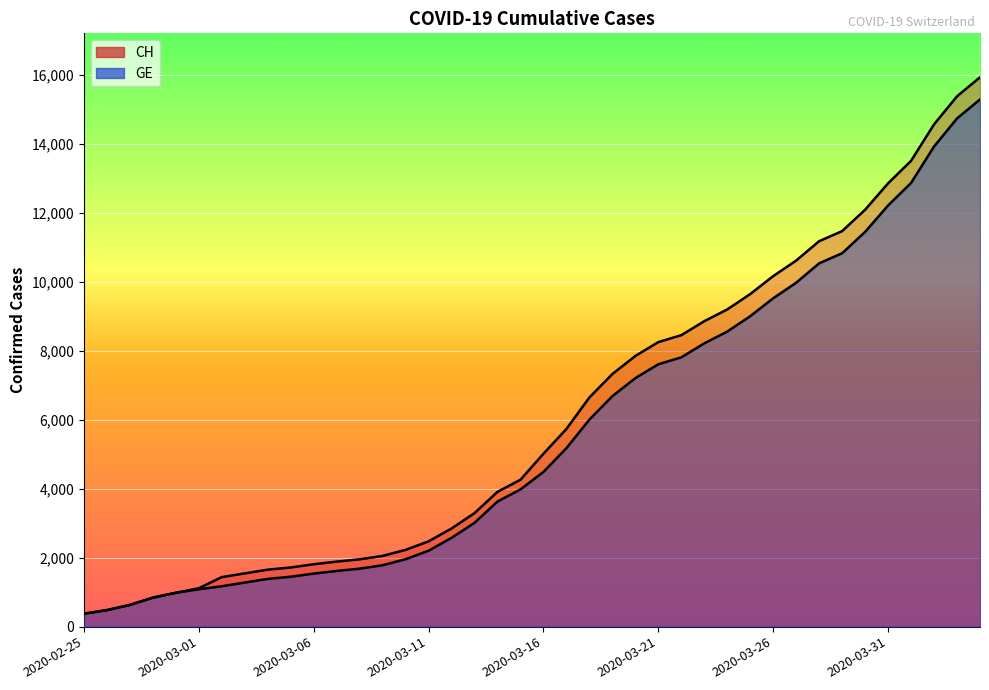

Rank the series by their maximum value, from highest to lowest.

CH, GE